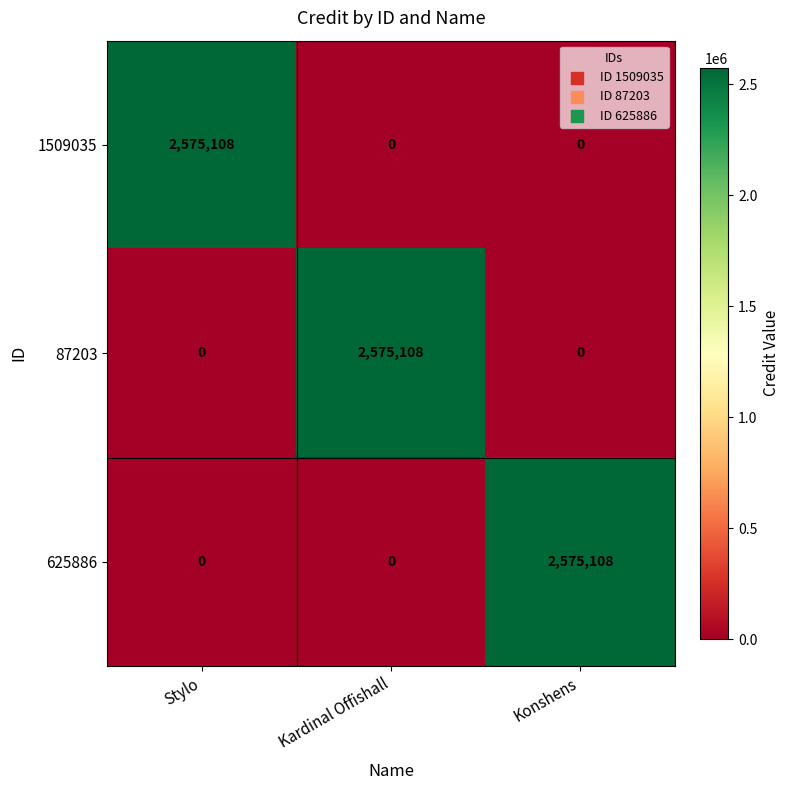

Is the value of 1509035 at Stylo greater than the value of 87203 at Konshens?

Yes